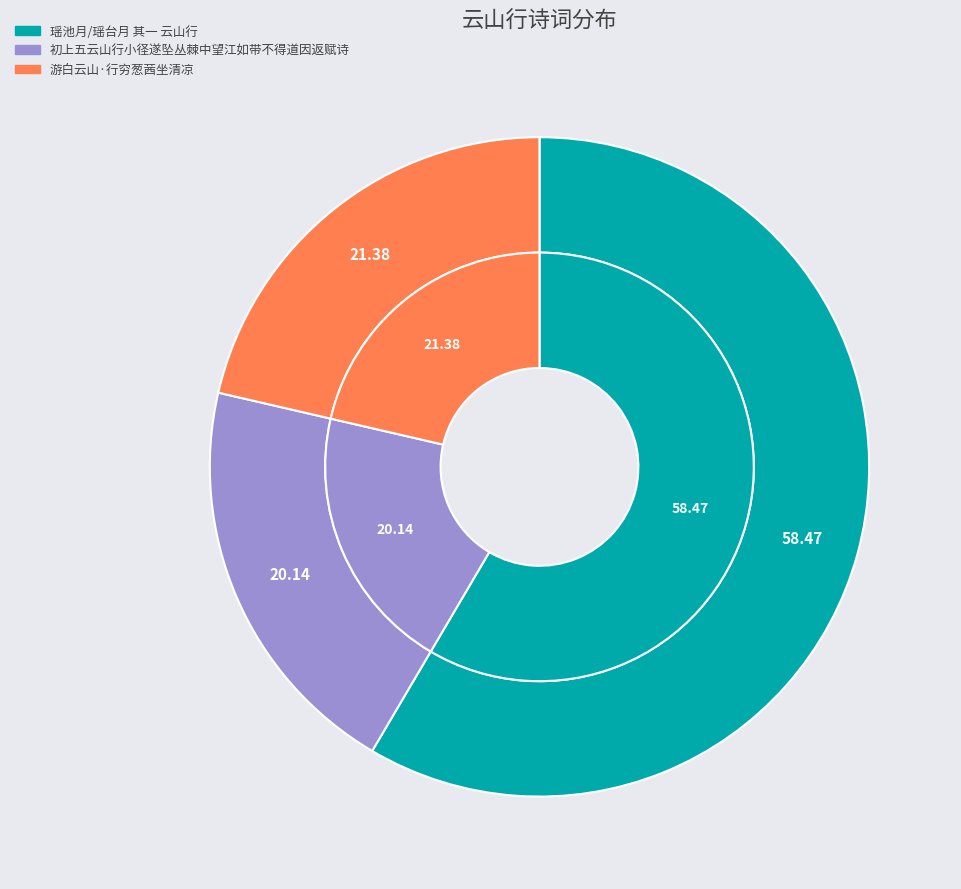

The 游白云山·行穷葱茜坐清凉 slice represents 34% of the pie. True or false?

False